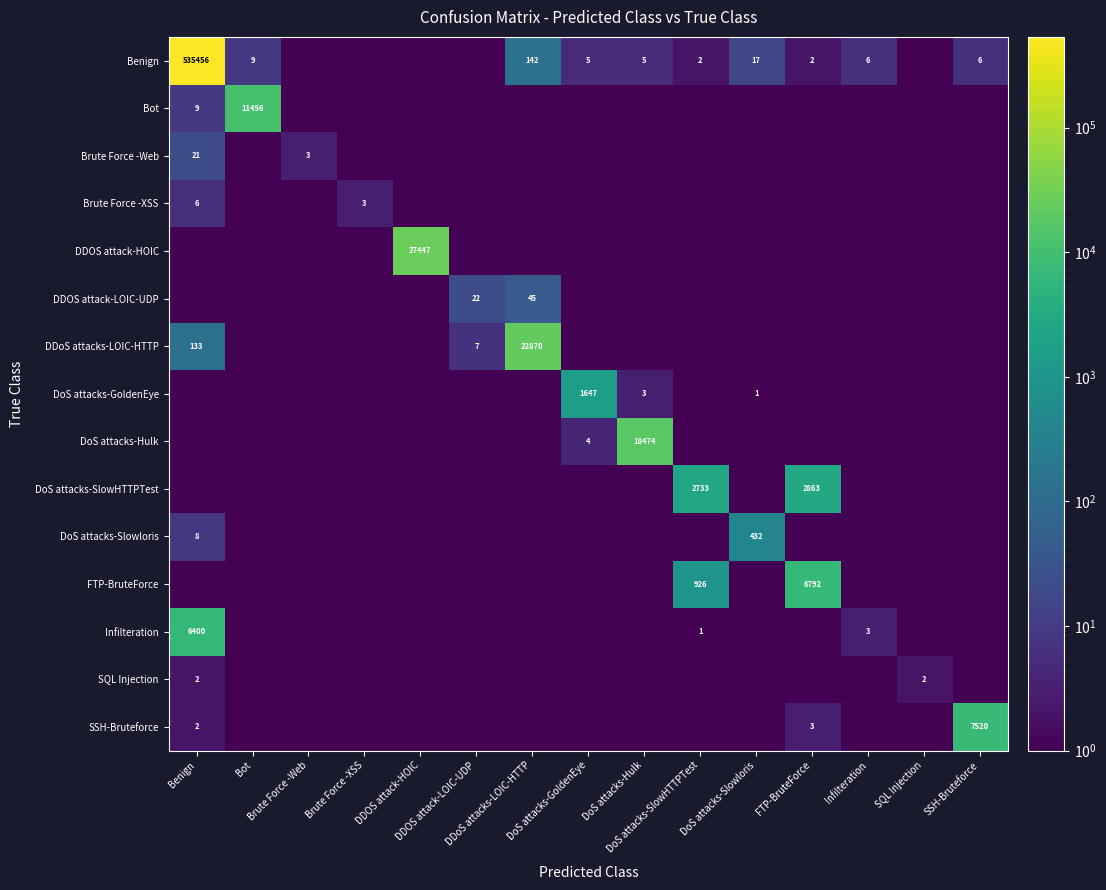

What is the greatest value displayed?

535456.0